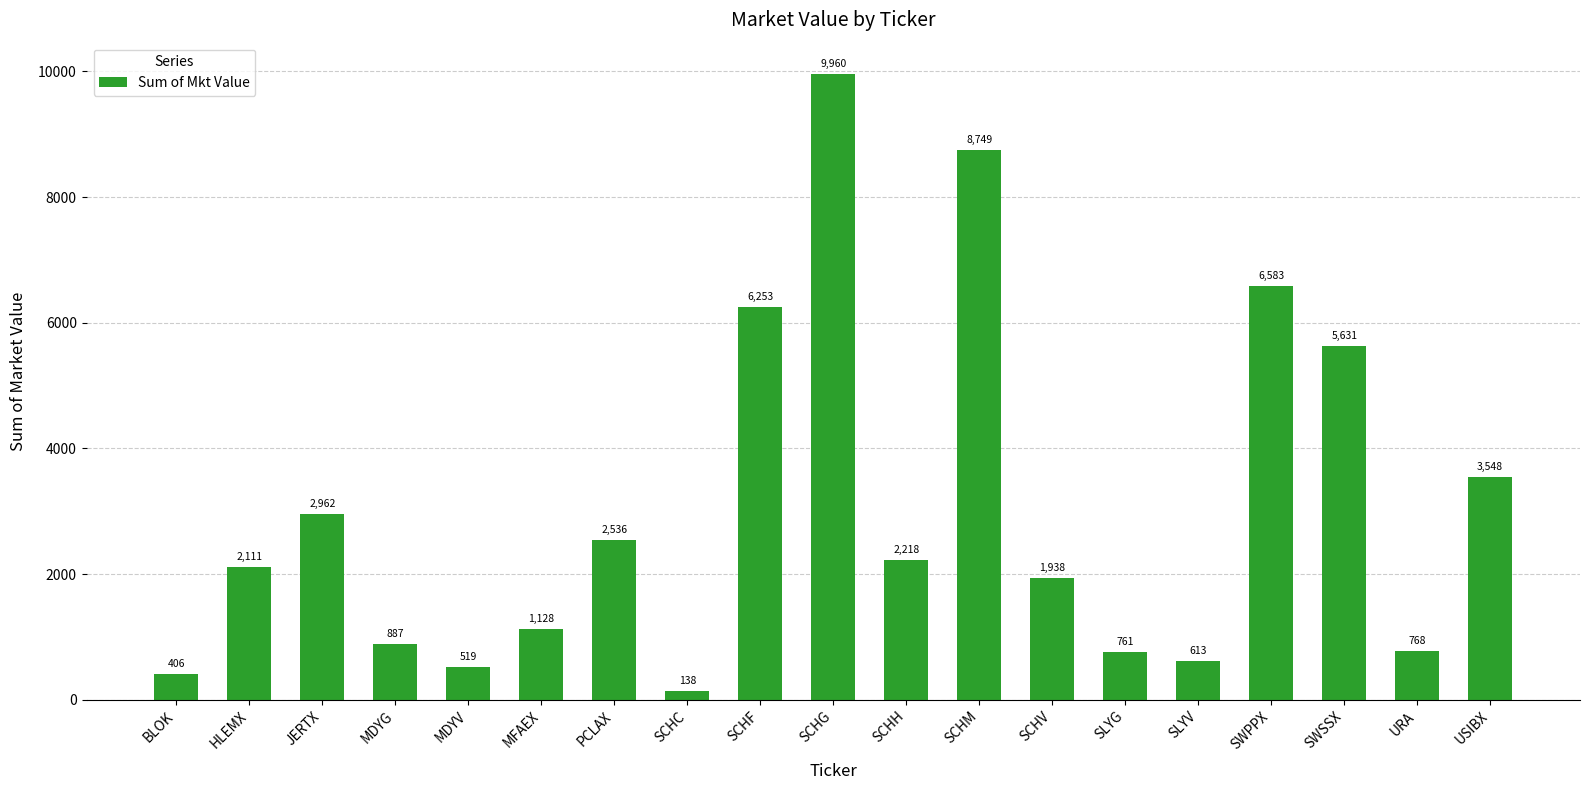

Which category has the highest value across all series?

SCHG